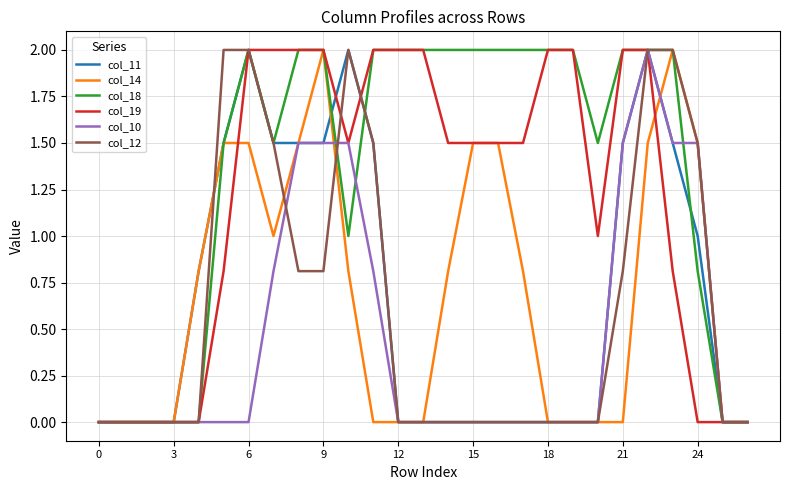

Which series has the largest total across all categories?

col_18